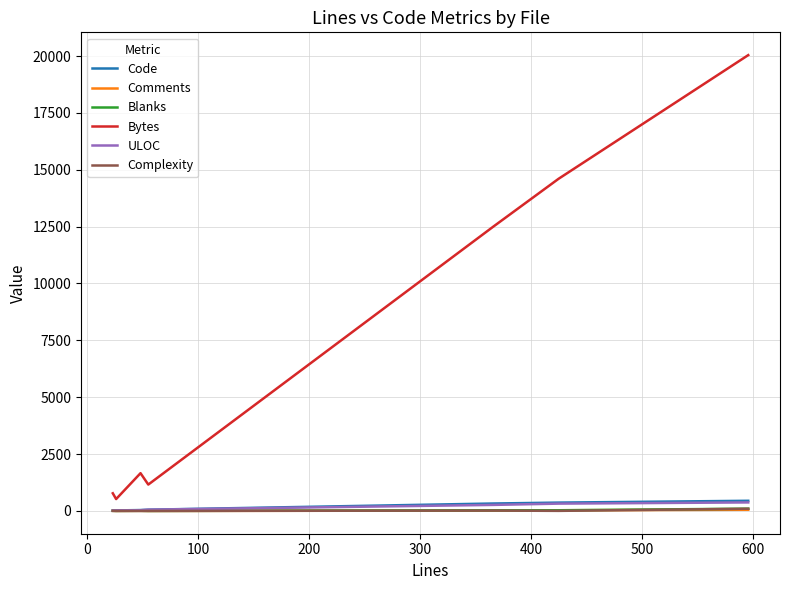

Which series has the largest range (max minus min)?

Bytes